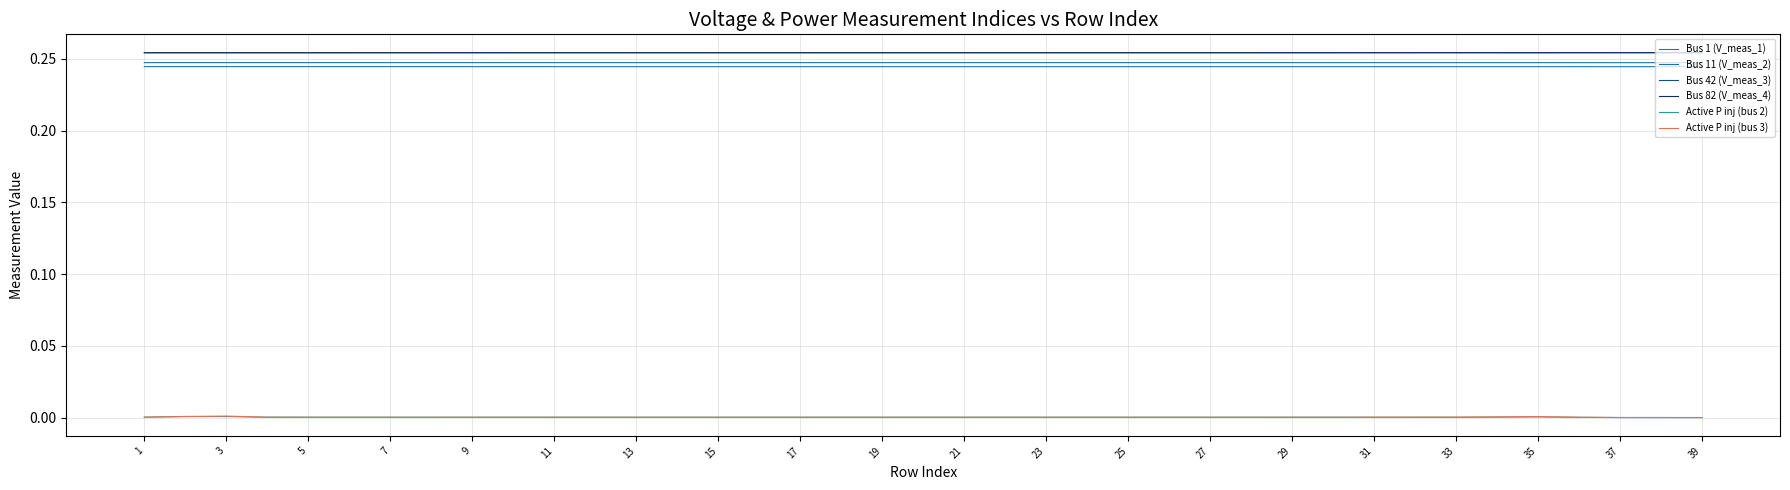

Reading right to left, what are all the values shown in this chart?

Bus 1 (V_meas_1): 0.2	0.2	0.2	0.2	0.2	0.2	0.2	0.2	0.2	0.2	0.2	0.2	0.2	0.2	0.2	0.2	0.2	0.2	0.2	0.2	0.2	0.2	0.2	0.2	0.2	0.2	0.2	0.2	0.2	0.2	0.2	0.2	0.2	0.2	0.2	0.2	0.2	0.2	0.2
Bus 11 (V_meas_2): 0.2	0.2	0.2	0.2	0.2	0.2	0.2	0.2	0.2	0.2	0.2	0.2	0.2	0.2	0.2	0.2	0.2	0.2	0.2	0.2	0.2	0.2	0.2	0.2	0.2	0.2	0.2	0.2	0.2	0.2	0.2	0.2	0.2	0.2	0.2	0.2	0.2	0.2	0.2
Bus 42 (V_meas_3): 0.3	0.3	0.3	0.3	0.3	0.3	0.3	0.3	0.3	0.3	0.3	0.3	0.3	0.3	0.3	0.3	0.3	0.3	0.3	0.3	0.3	0.3	0.3	0.3	0.3	0.3	0.3	0.3	0.3	0.3	0.3	0.3	0.3	0.3	0.3	0.3	0.3	0.3	0.3
Bus 82 (V_meas_4): 0.3	0.3	0.3	0.3	0.3	0.3	0.3	0.3	0.3	0.3	0.3	0.3	0.3	0.3	0.3	0.3	0.3	0.3	0.3	0.3	0.3	0.3	0.3	0.3	0.3	0.3	0.3	0.3	0.3	0.3	0.3	0.3	0.3	0.3	0.3	0.3	0.3	0.3	0.3
Active P inj (bus 2): -0.0	-0.0	0.0	0.0	0.0	0.0	0.0	0.0	0.0	0.0	0.0	0.0	0.0	0.0	0.0	0.0	0.0	0.0	0.0	0.0	0.0	0.0	0.0	0.0	0.0	0.0	0.0	0.0	0.0	0.0	0.0	0.0	0.0	0.0	0.0	0.0	0.0	0.0	0.0
Active P inj (bus 3): 0.0	0.0	0.0	0.0	0.0	0.0	0.0	0.0	0.0	0.0	0.0	0.0	0.0	0.0	0.0	0.0	0.0	0.0	0.0	0.0	0.0	0.0	0.0	0.0	0.0	0.0	0.0	0.0	0.0	0.0	0.0	0.0	0.0	0.0	0.0	0.0	0.0	0.0	0.0